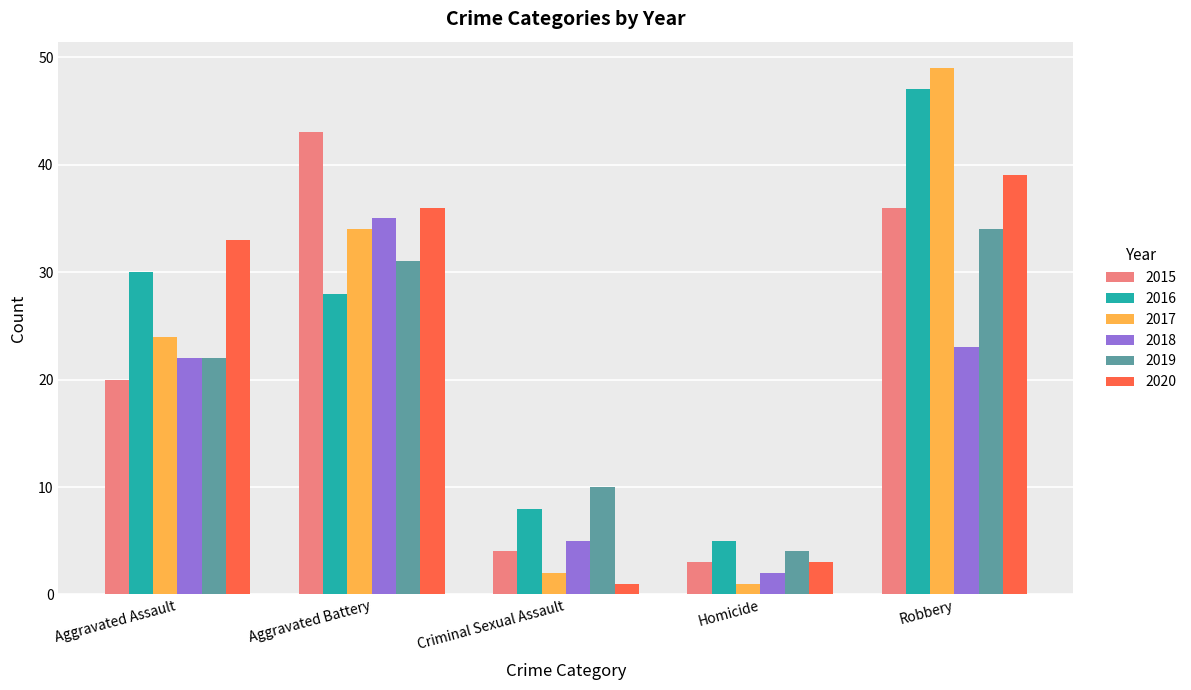

What is the sum of the 2019 values at Robbery and Criminal Sexual Assault?

44